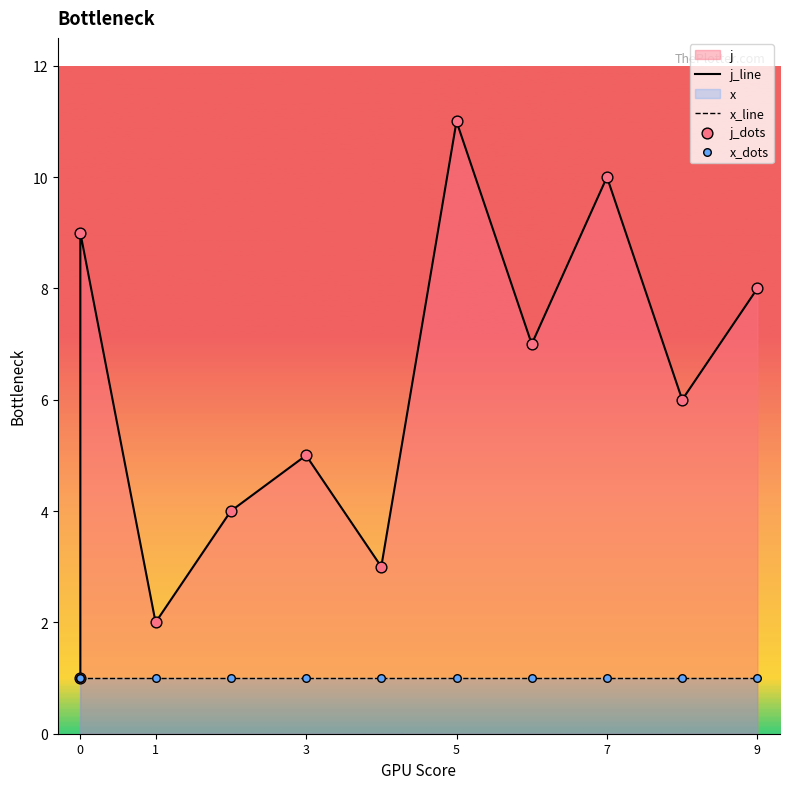

At how many categories does at least one series exceed 2?

9